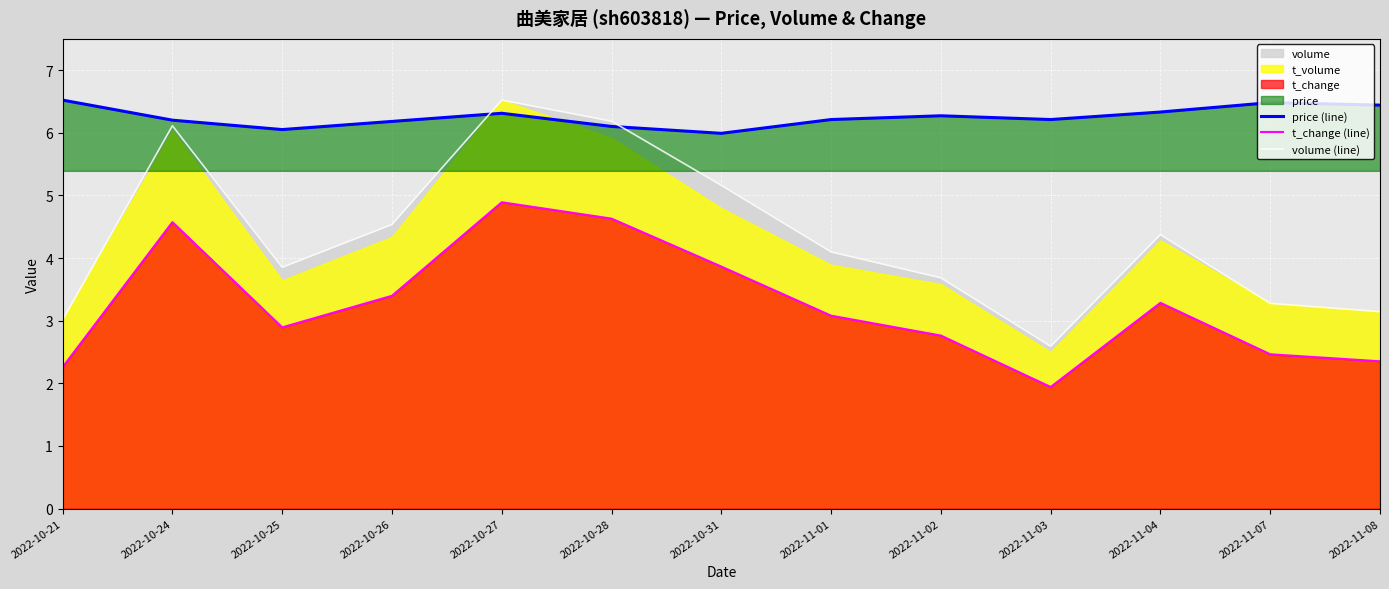

At which category does price (line) reach its first local peak?

2022-10-27